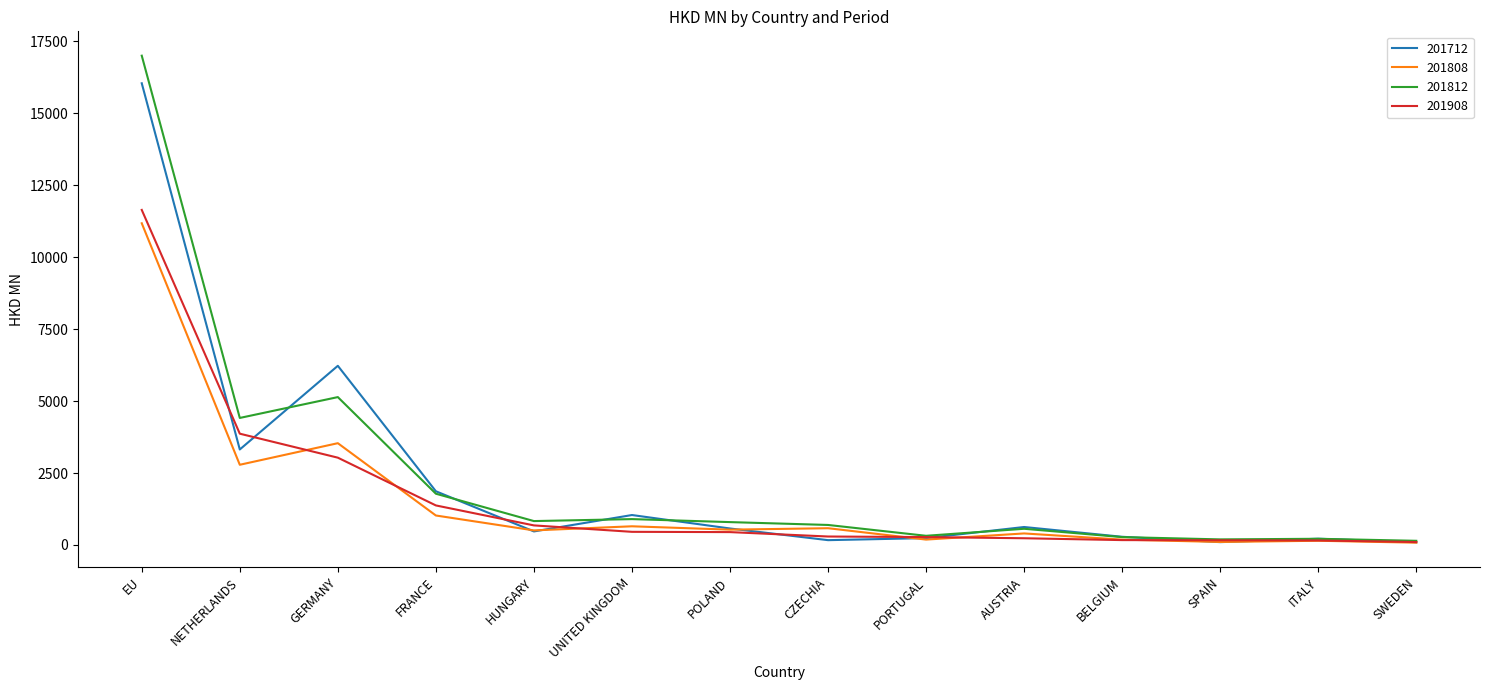

Which series changed the most between FRANCE and POLAND?

201712